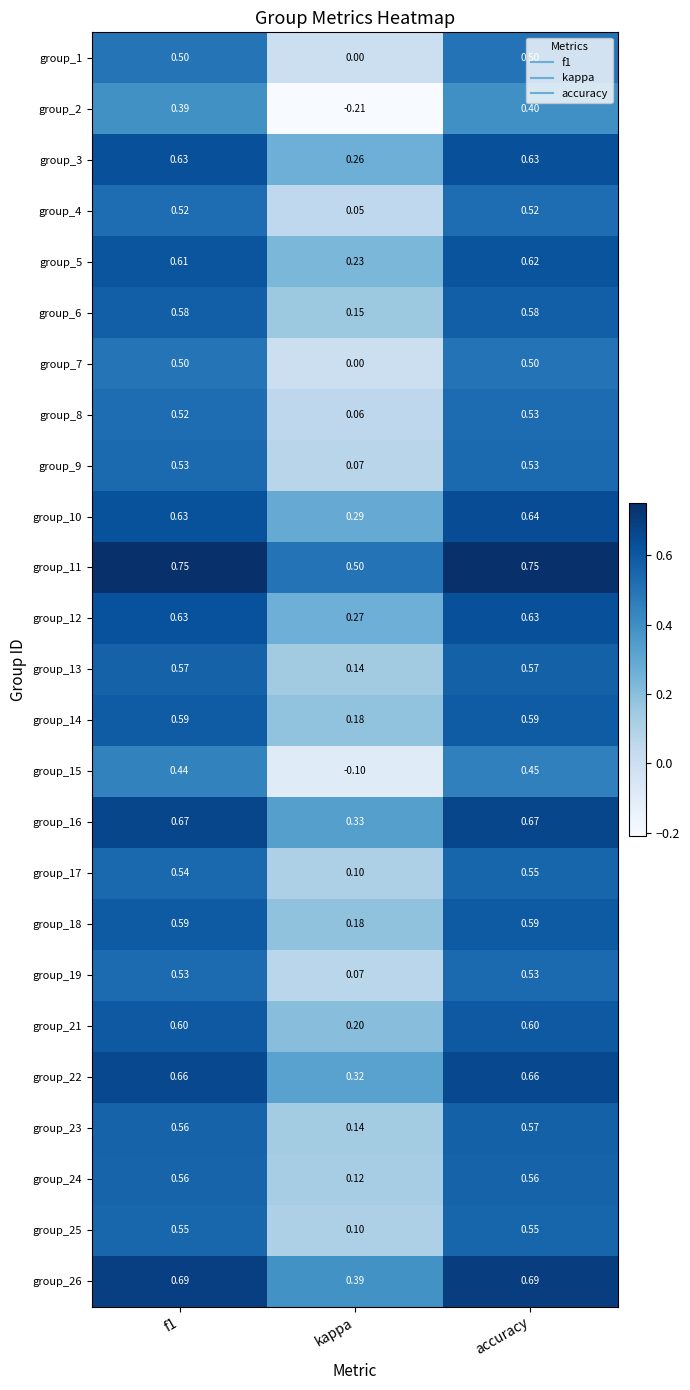

How many categories are shown in the chart?

3